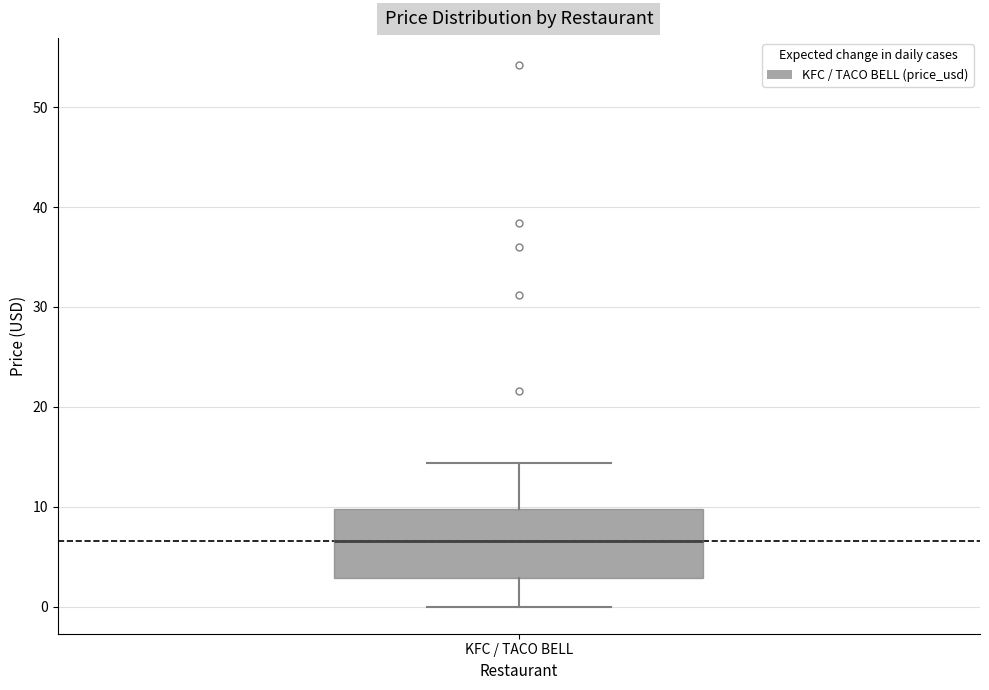

Where is the upper edge of the box for KFC / TACO BELL on the y-axis? The values are not printed on the chart, so give them approximately, as read against the axis.

10